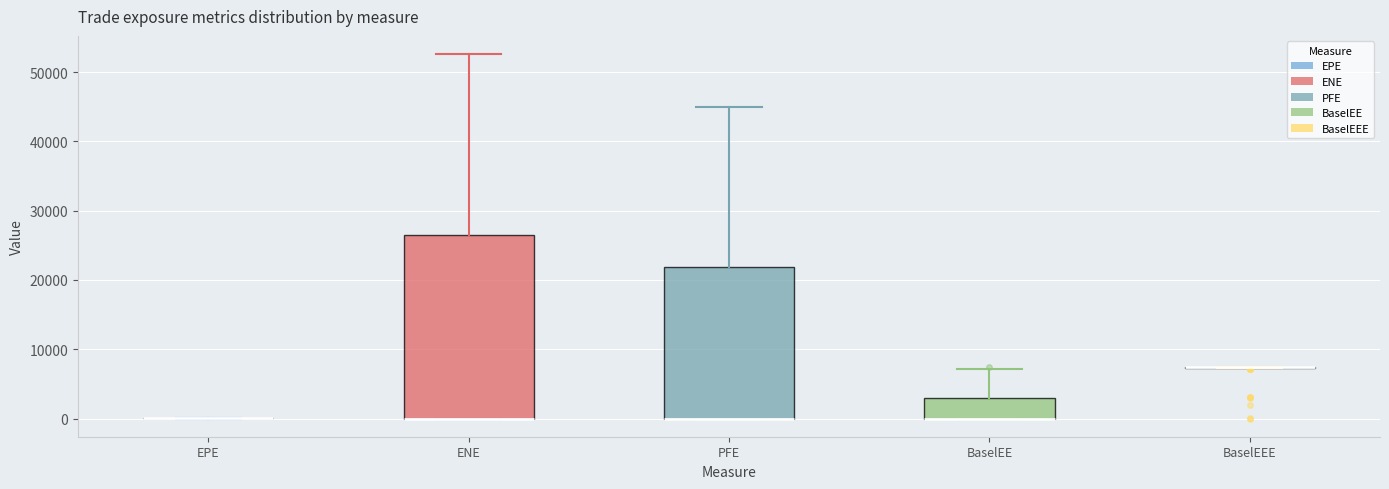

Reading left to right, transcribe this box plot: for each box, give where its median line is, the range the box spans, and where its two whiskers end, as read against the y-axis. The values are not printed on the chart, so give them approximately, as read against the axis.

EPE: box collapsed to a line at 0, whiskers 0 to 0
ENE: median 0 (drawn on the box's lower edge), box 0 to 26000, whiskers 0 to 53000
PFE: median 0 (drawn on the box's lower edge), box 0 to 22000, whiskers 0 to 45000
BaselEE: median 0 (drawn on the box's lower edge), box 0 to 3000, whiskers 0 to 7000
BaselEEE: box collapsed to a line at 7000, whiskers 7000 to 7000